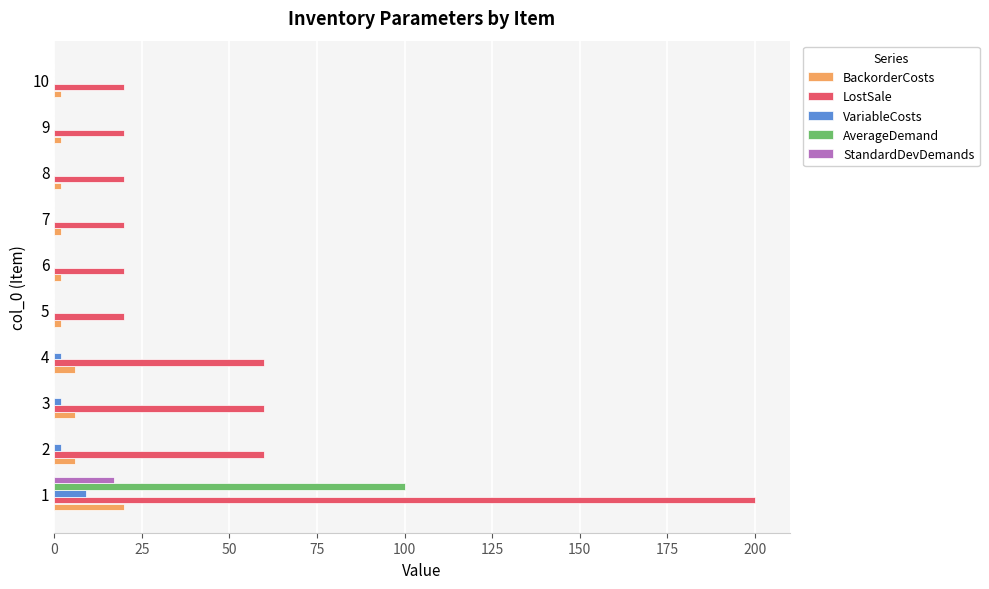

Which series has the largest total across all categories?

LostSale